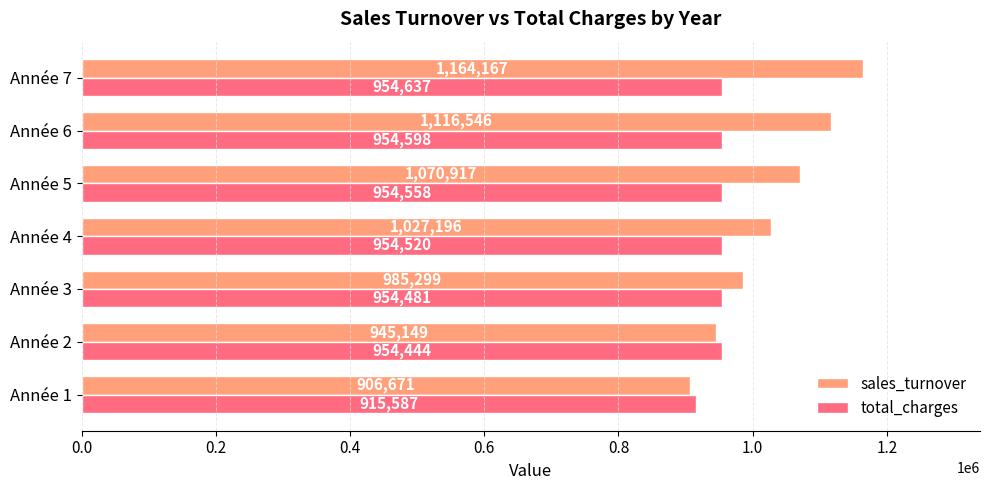

What is the greatest value displayed?

1164166.6